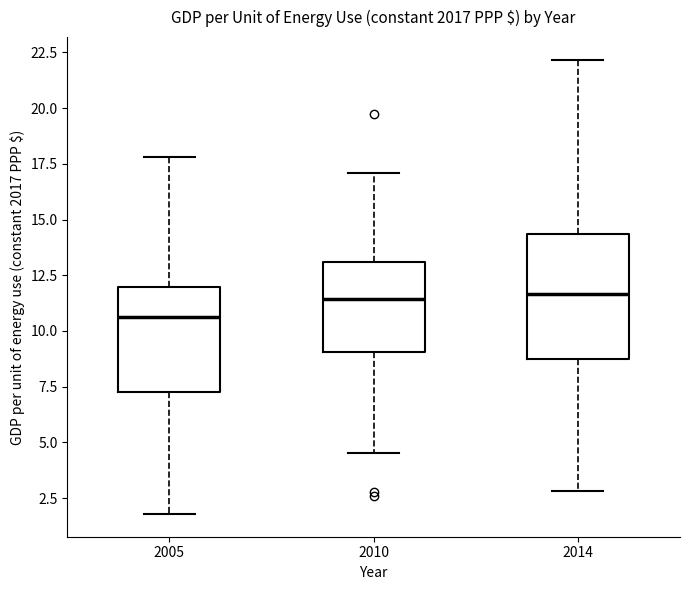

Reading left to right, read every box against the y-axis: the position of its median line, the range the box covers, and the ends of its whiskers. The values are not printed on the chart, so give them approximately, as read against the axis.

2005: median 10.5, box 7.5 to 12.0, whiskers 2.0 to 18.0
2010: median 11.5, box 9.0 to 13.0, whiskers 4.5 to 17.0
2014: median 11.5, box 9.0 to 14.5, whiskers 3.0 to 22.0